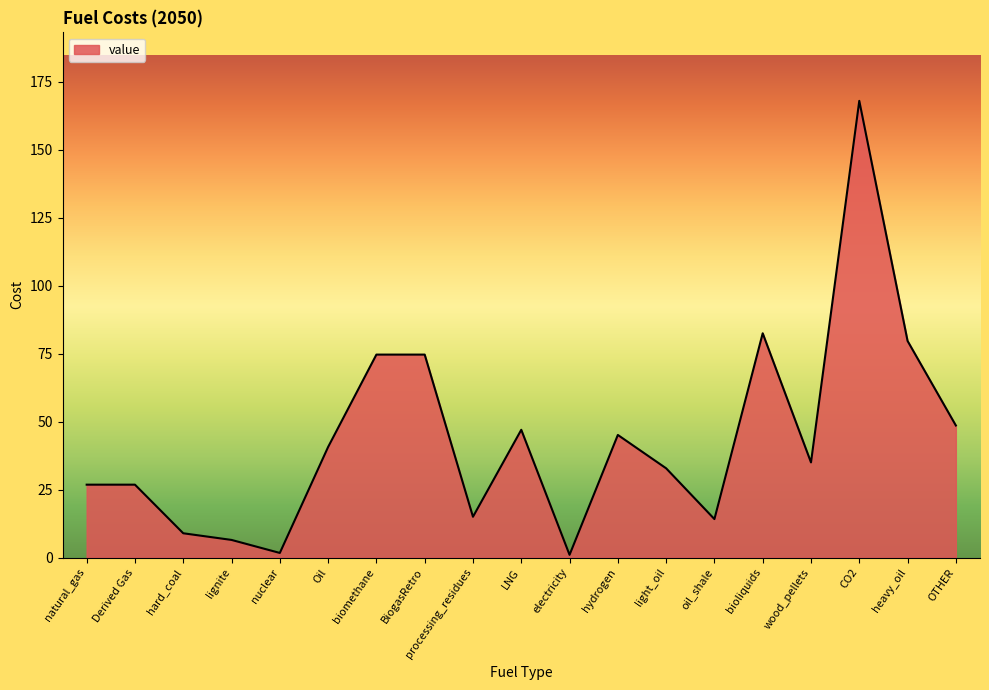

How many lines are shown in the chart?

1